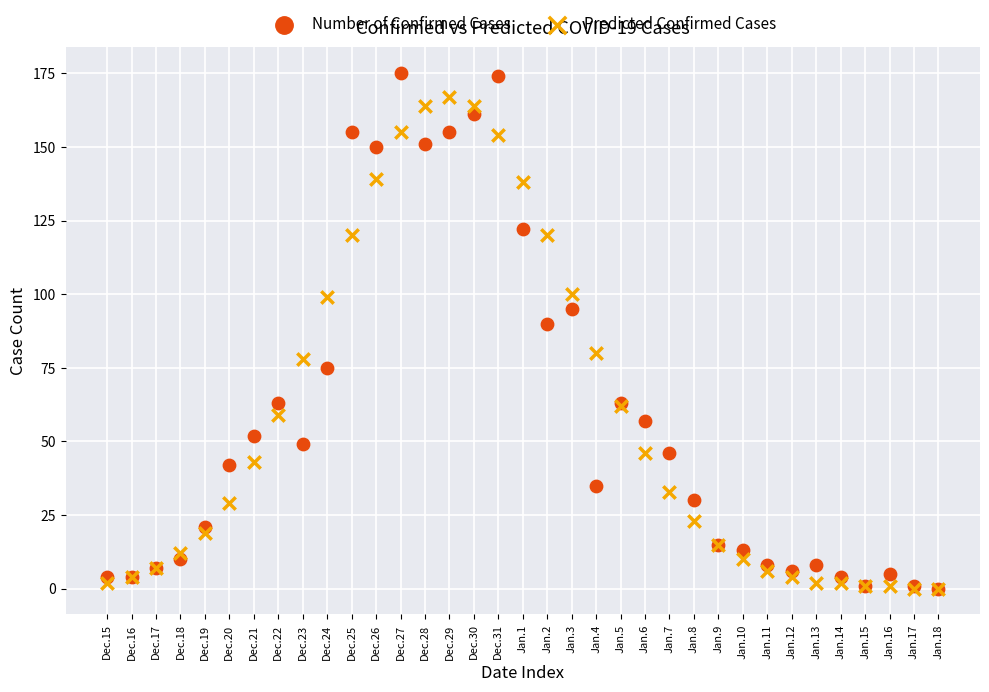

In the Number of Confirmed Cases series, what Y value is closest to 87?

90